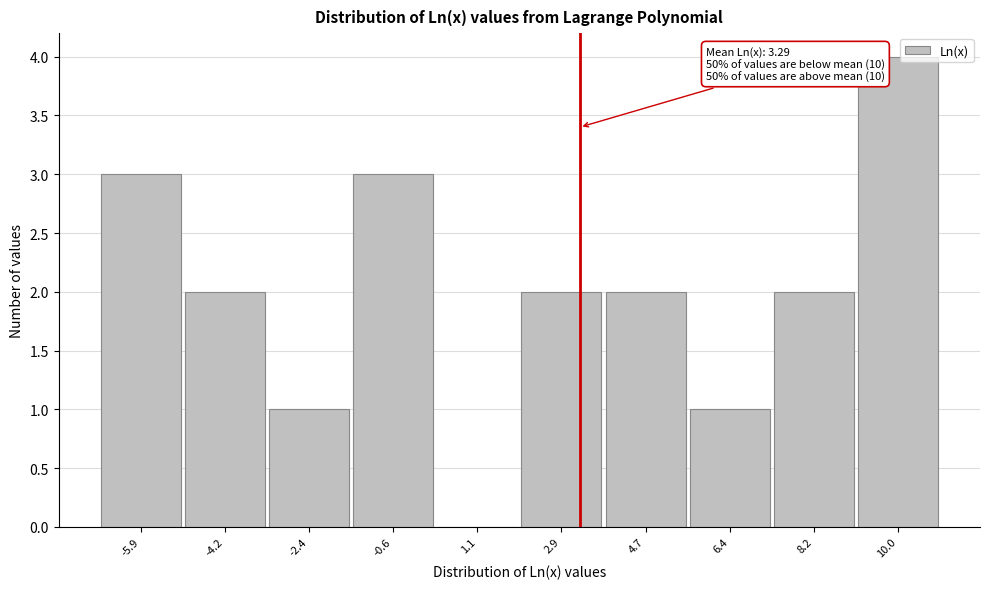

Reading left to right, list all the values displayed in this chart.

-5.9=3	-4.2=2	-2.4=1	-0.6=3	1.1=0	2.9=2	4.7=2	6.4=1	8.2=2	10.0=4